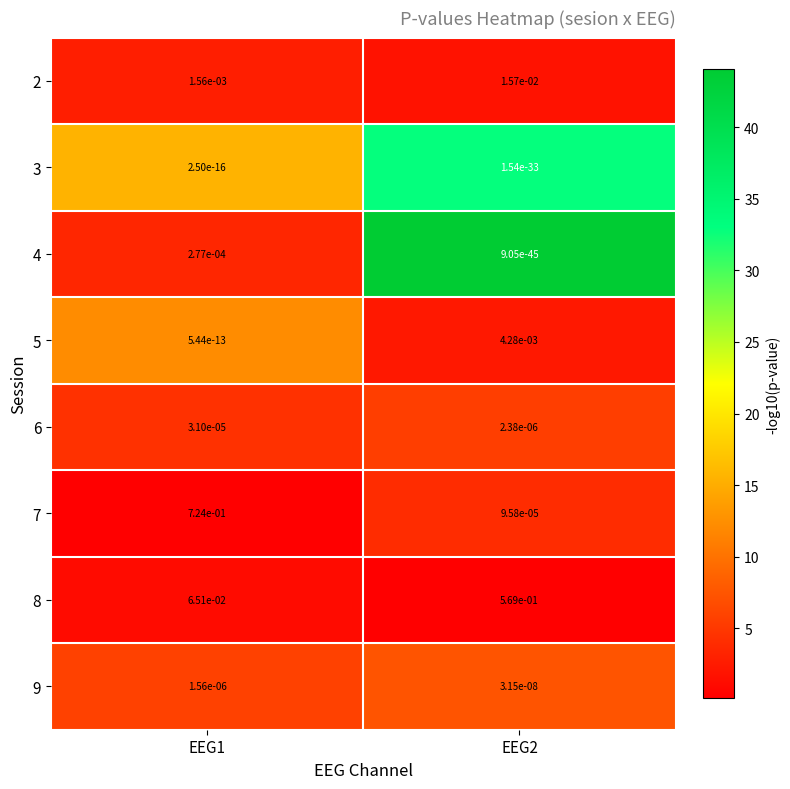

True or false: 2 has a value of 0.0 at EEG2.

True